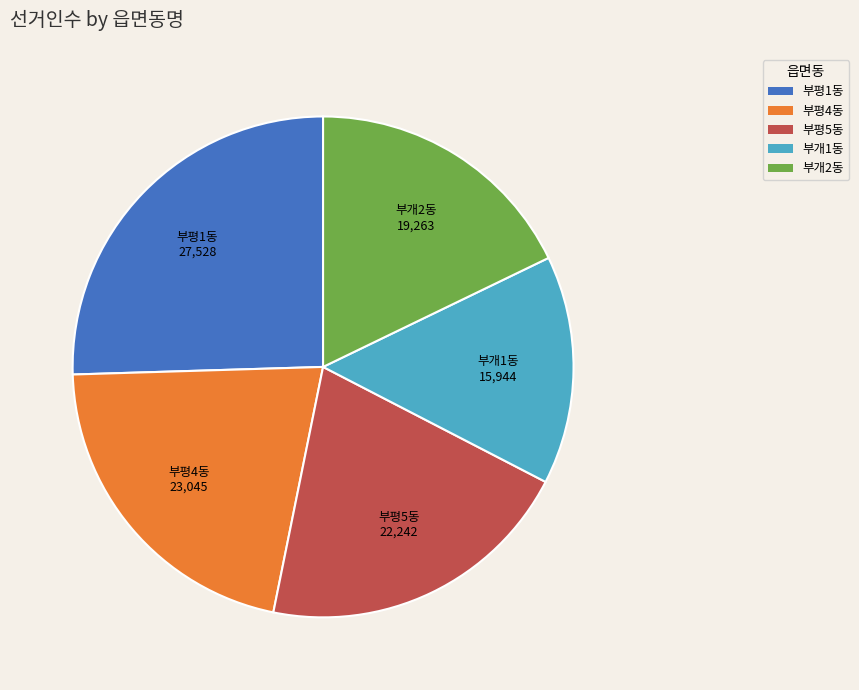

Do 부개1동 15,944 and 부평1동 27,528 together represent more than half of the pie?

No